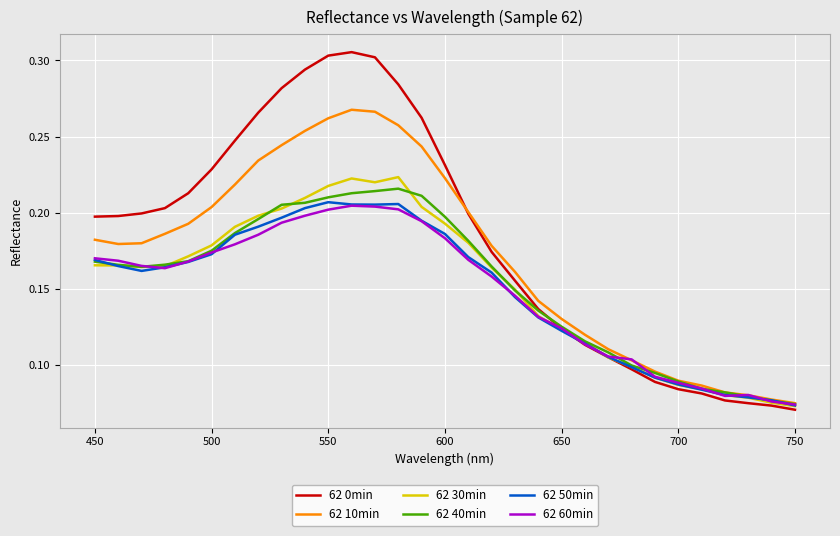

True or false: 62 50min and 62 30min cross at least once.

True